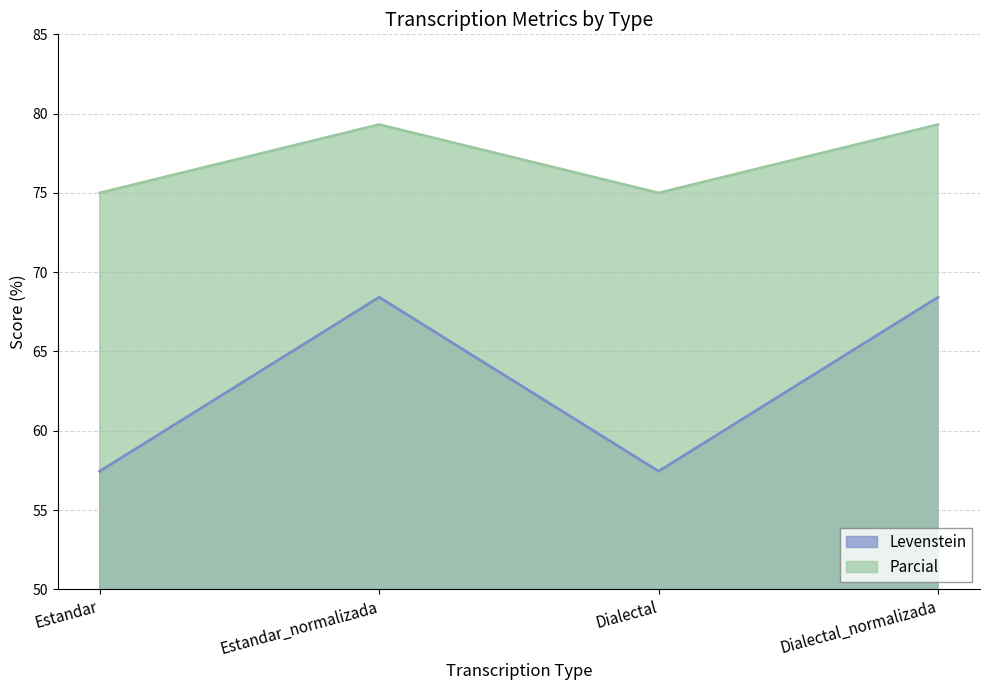

What position from the left is Estandar?

1